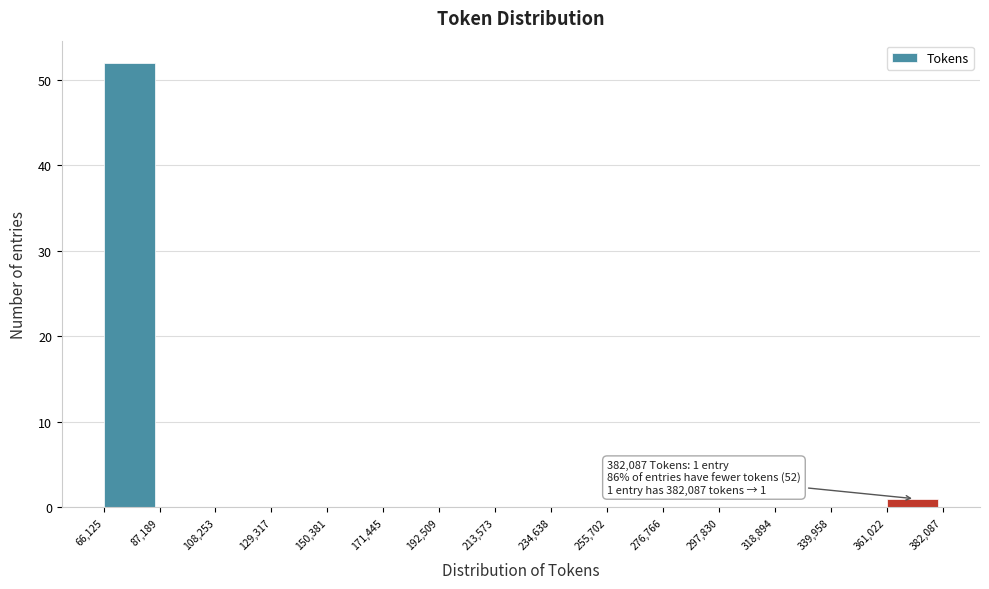

Over which range of the x-axis is the bar tallest?

66,125 to 87,189